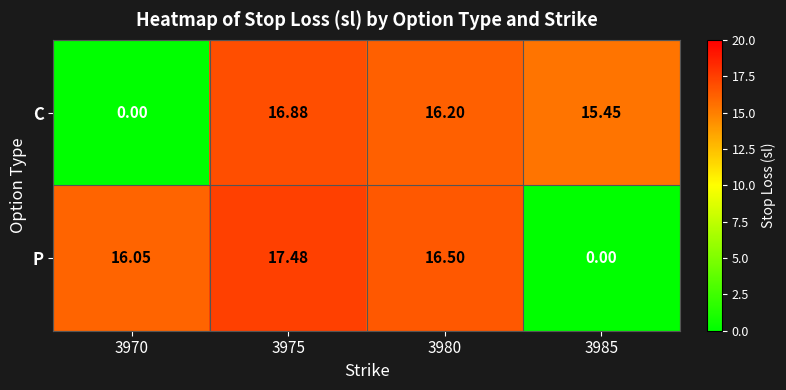

Which series has the widest spread of values?

P